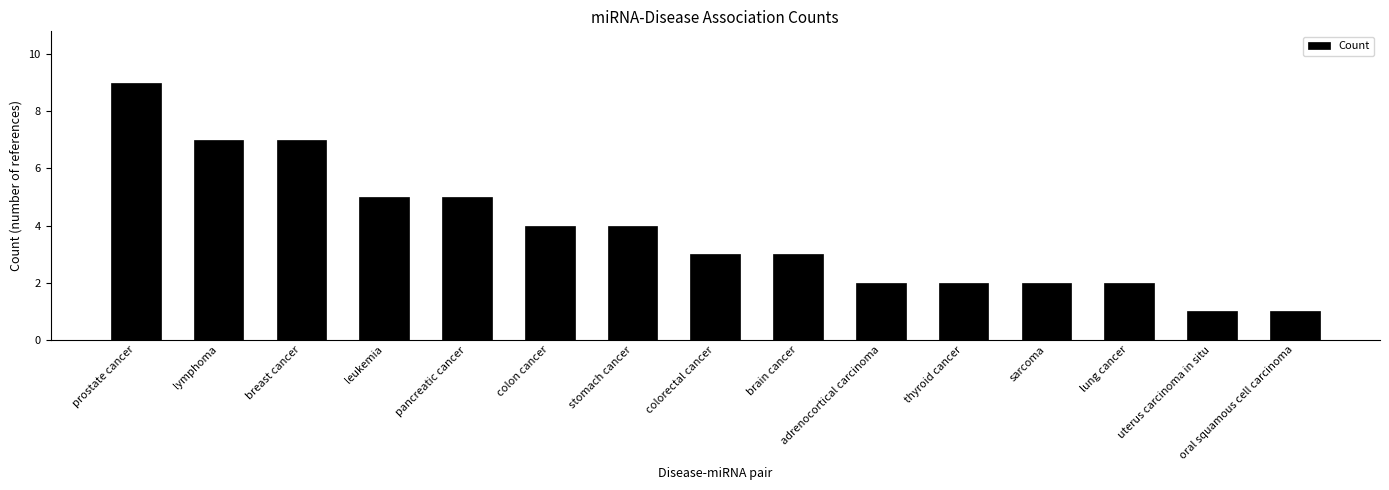

Which has a higher value, colorectal cancer or thyroid cancer?

colorectal cancer